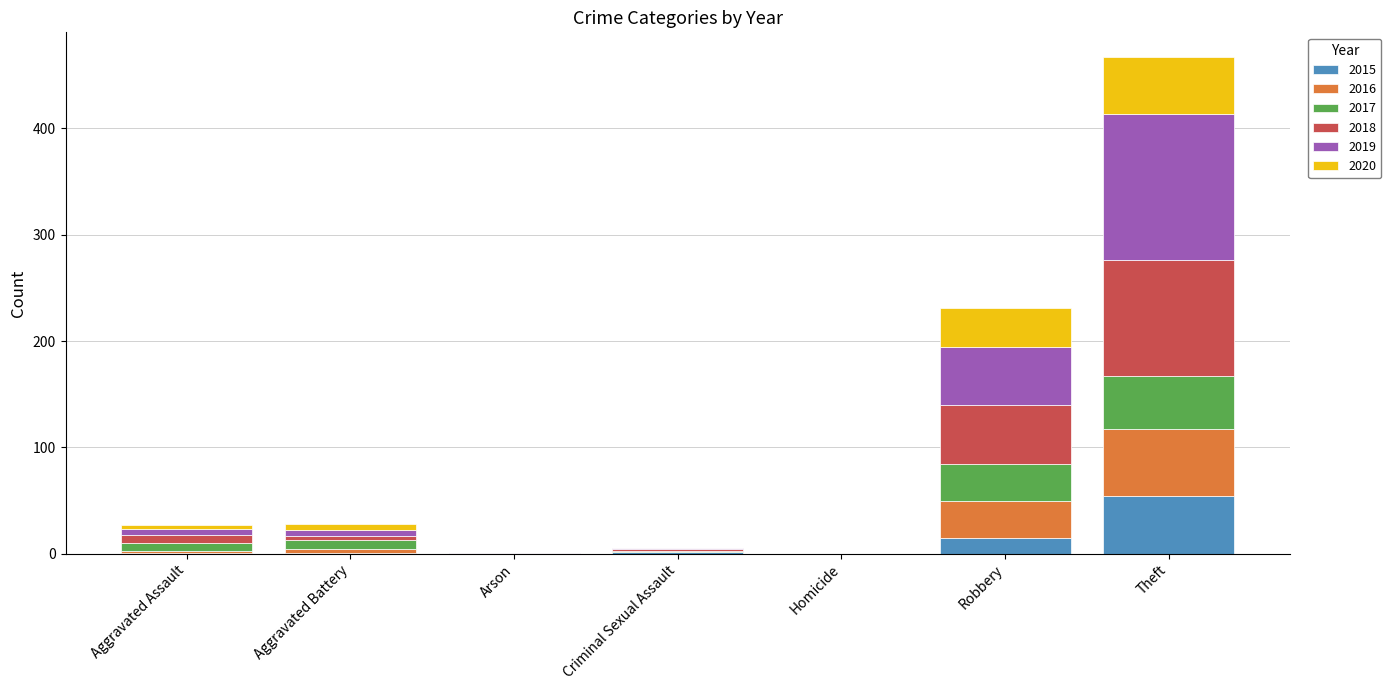

What is the maximum value for 2015?

54